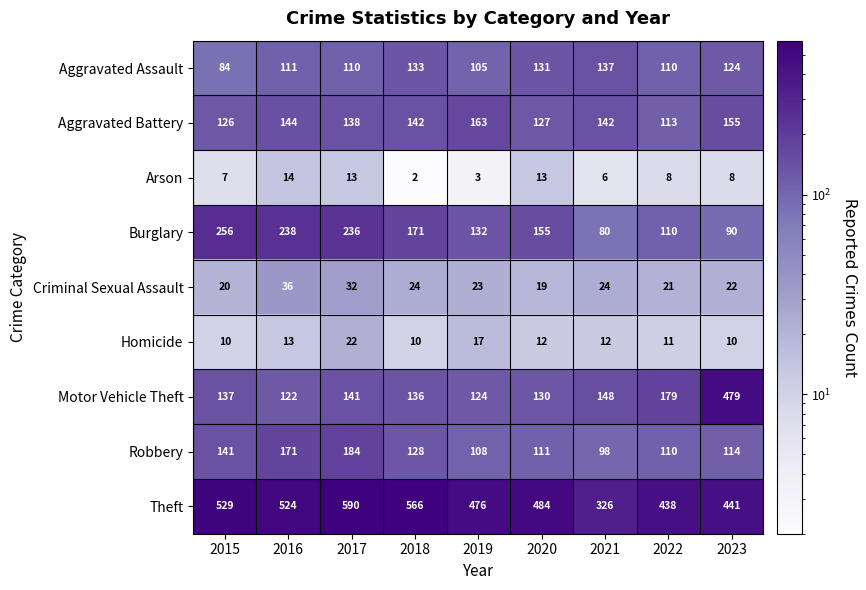

Which series has the largest total across all categories?

Theft